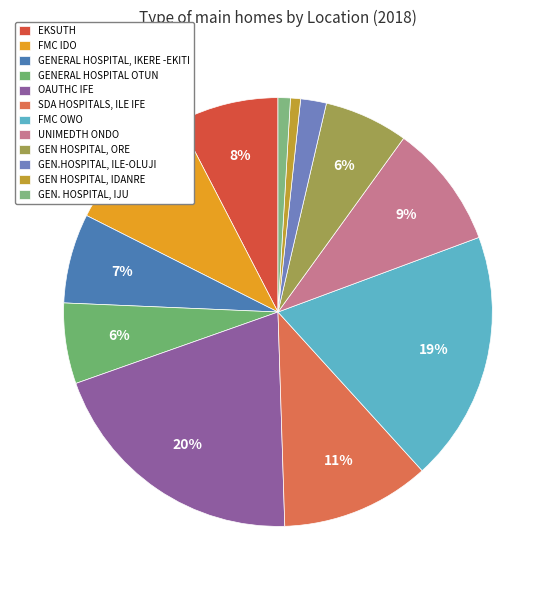

To the nearest percent, what portion does GENERAL HOSPITAL OTUN represent?

6%